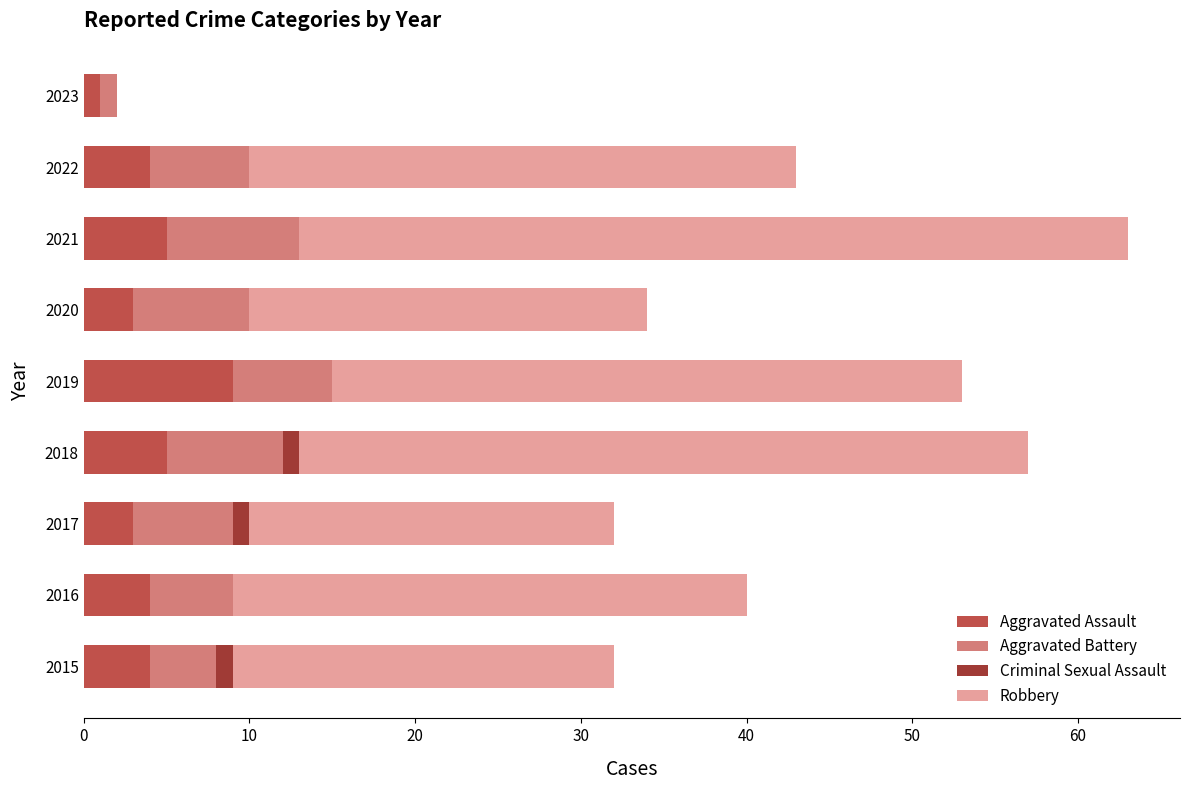

At which category is the sum across all series the highest?

2021